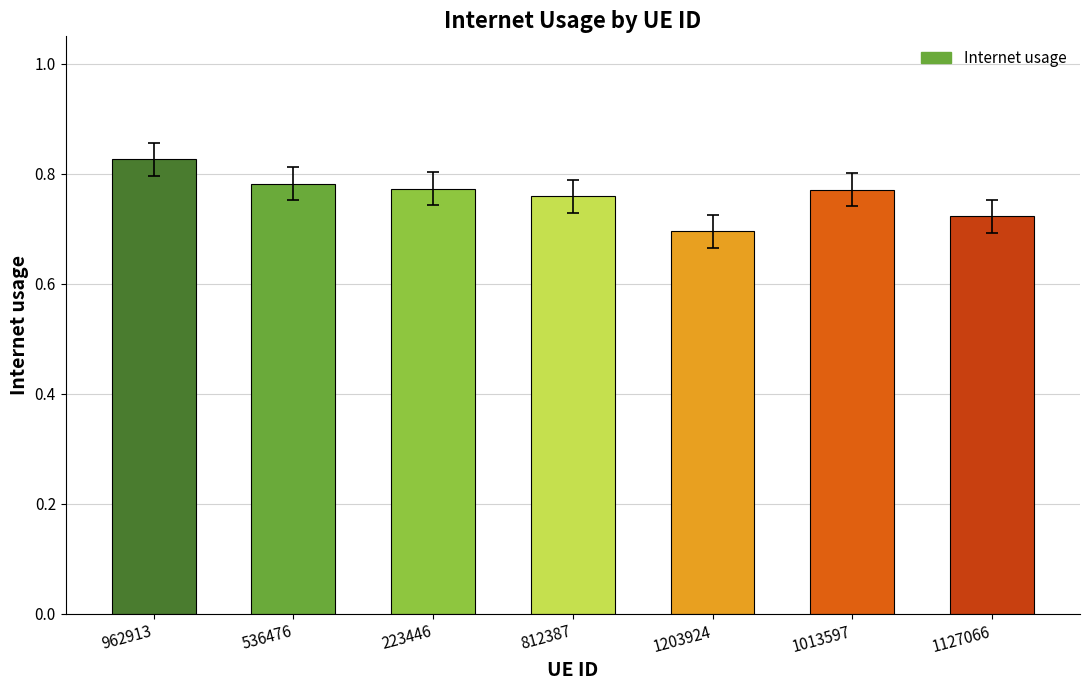

Between 536476 and 962913, which is larger?

962913